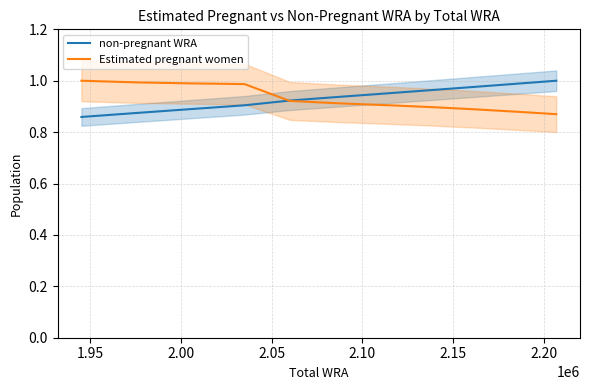

What is the total value across all series at 2.00?

1.9